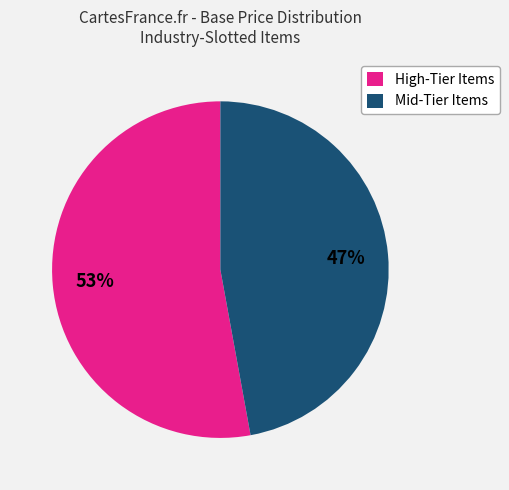

Rank the categories by value from highest to lowest.

High-Tier Items, Mid-Tier Items